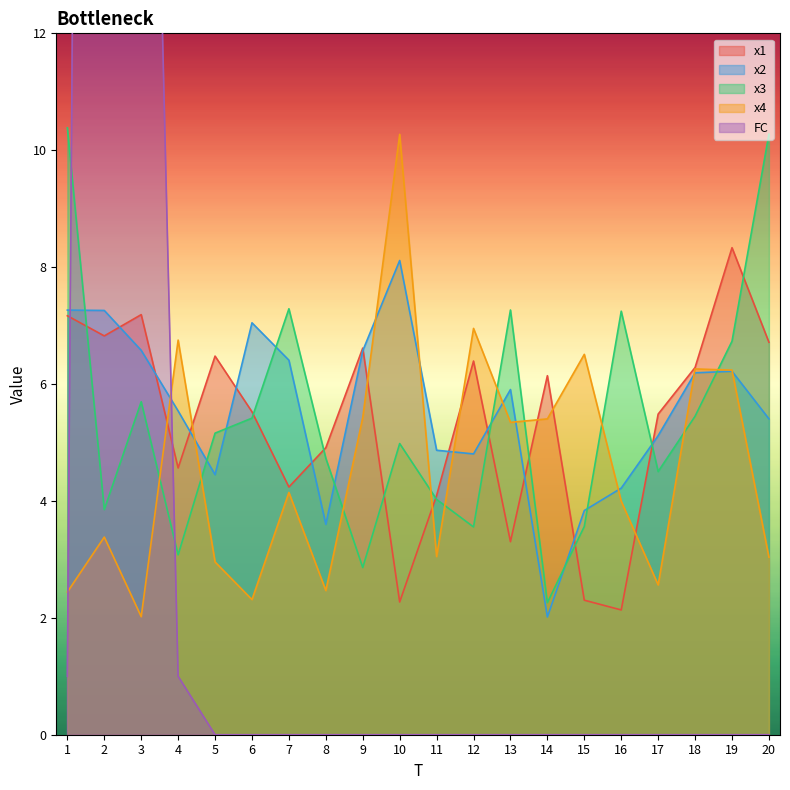

How many interior local peaks does the x3 series have?

5